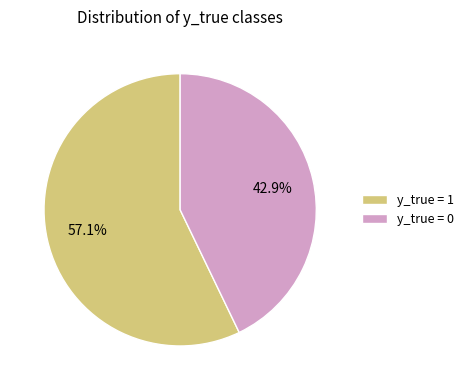

Approximately how many times larger is the value at y_true = 1 compared to y_true = 0?

1.3